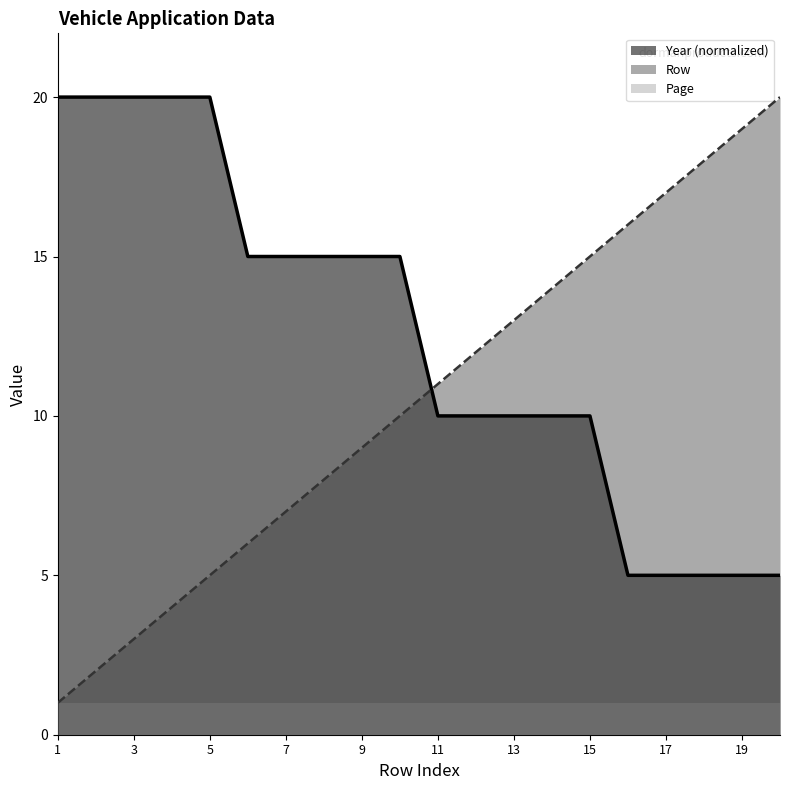

Is it true that Year equals 10 at 11?

True